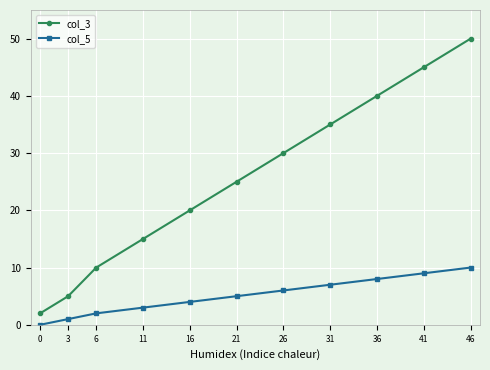

True or false: col_3 and col_5 cross at least once.

False